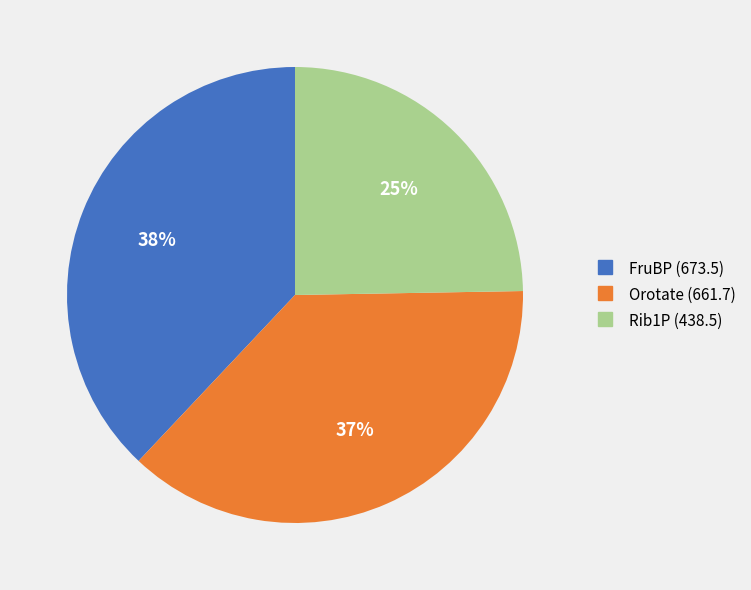

To the nearest percent, what is the combined percentage of Rib1P and FruBP?

63%